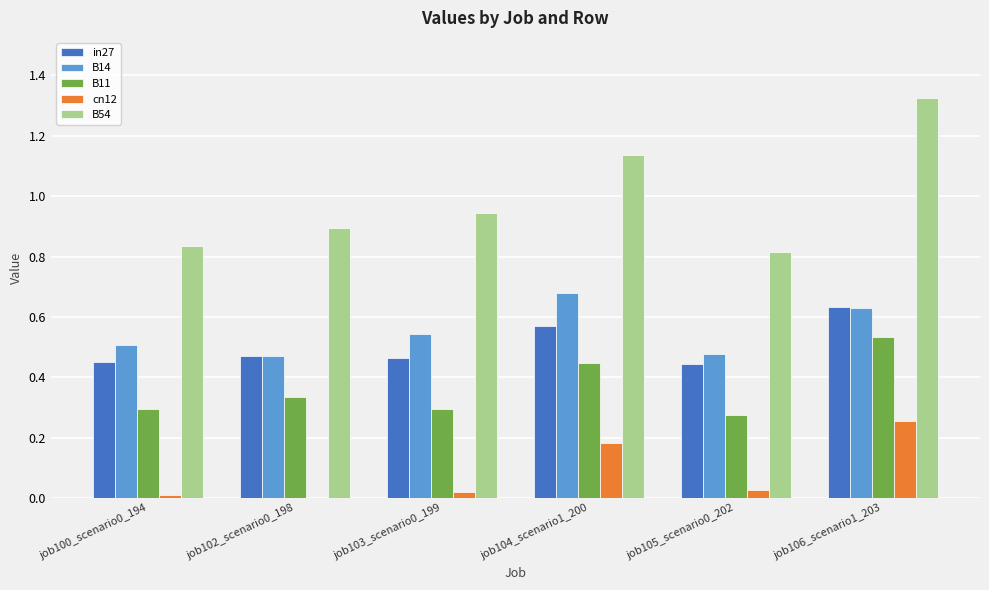

True or false: in27 has a value of 0.6 at job103_scenario0_199.

False